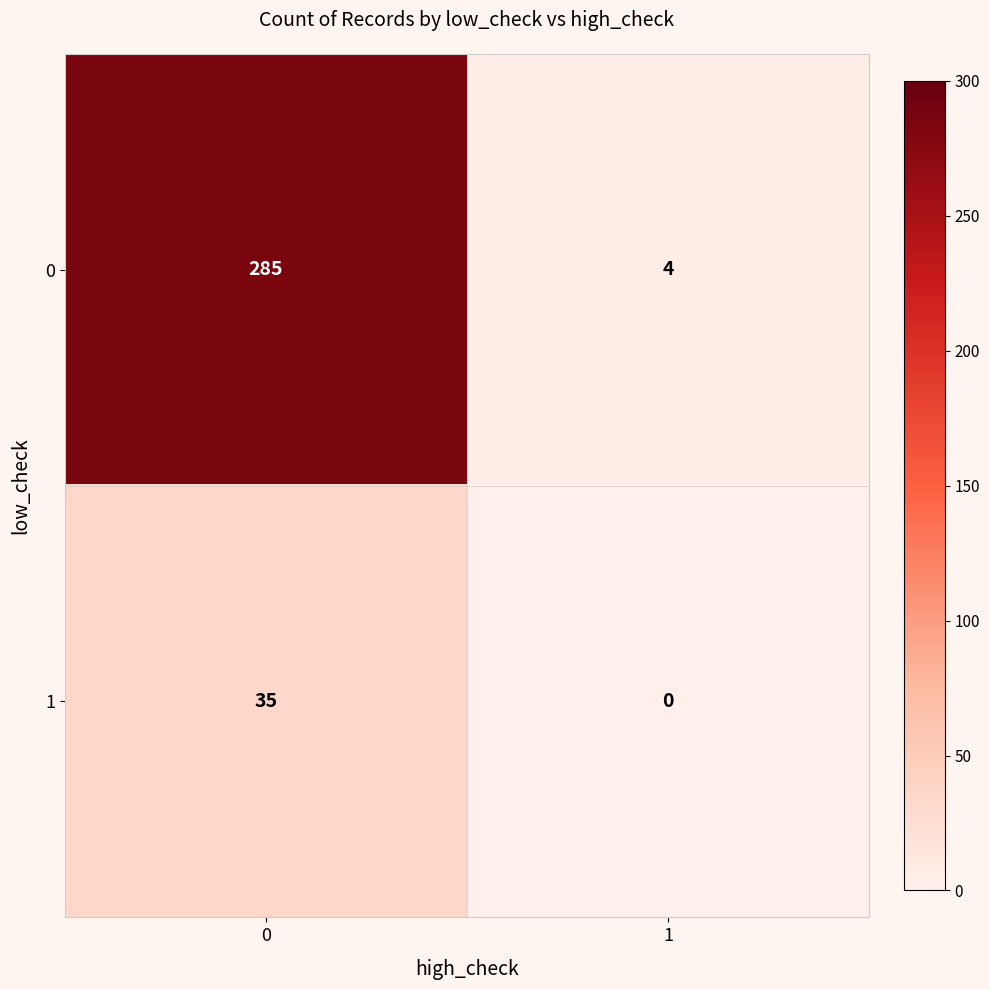

At which category does the chart reach its minimum across all series?

1